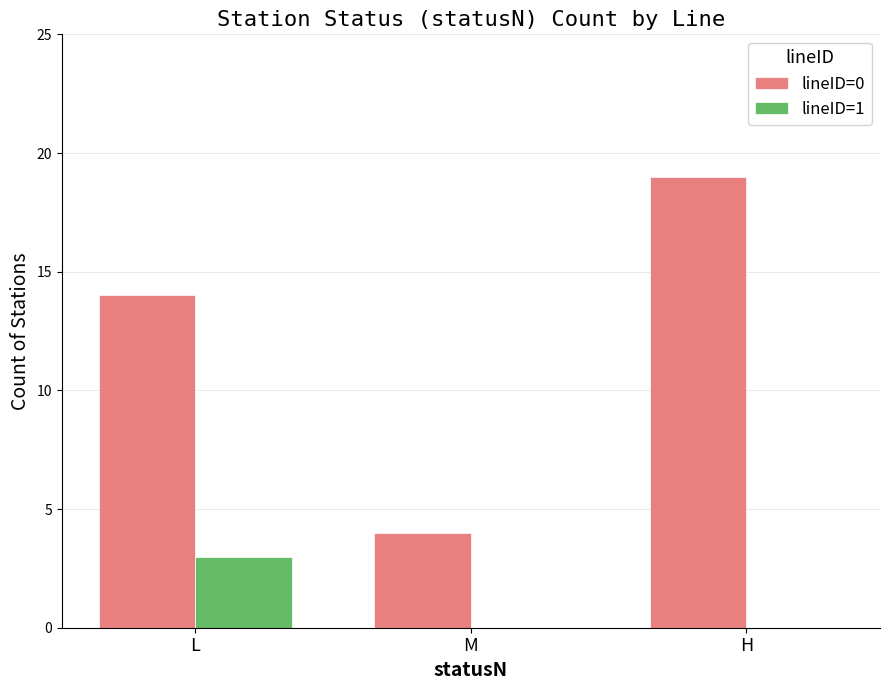

Are the bars horizontal?

No